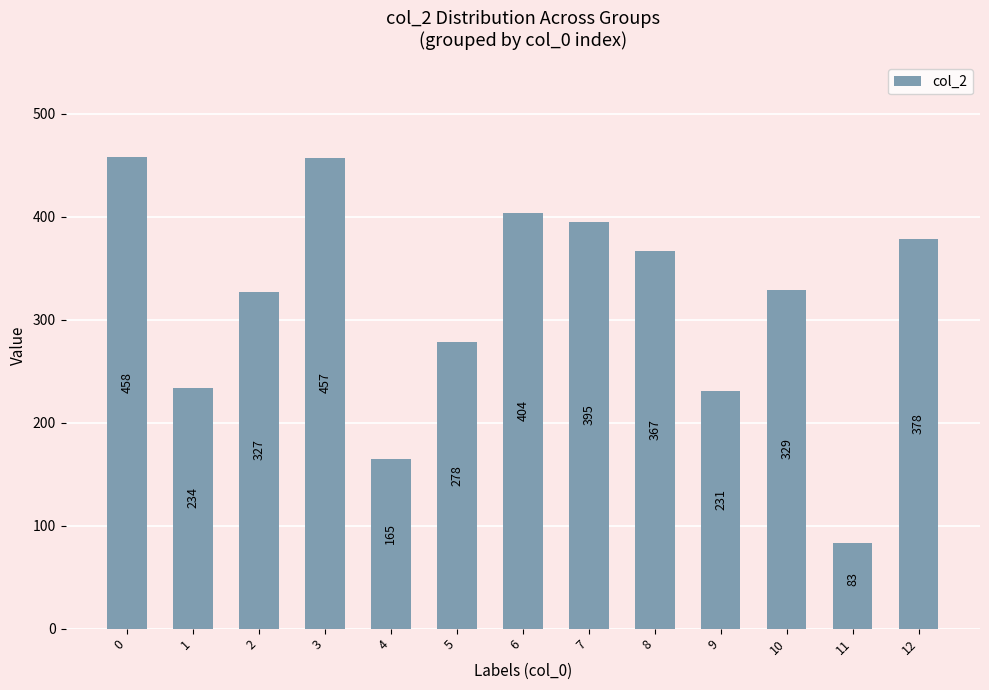

What is the ratio of the value at 7 to the value at 3?

0.9